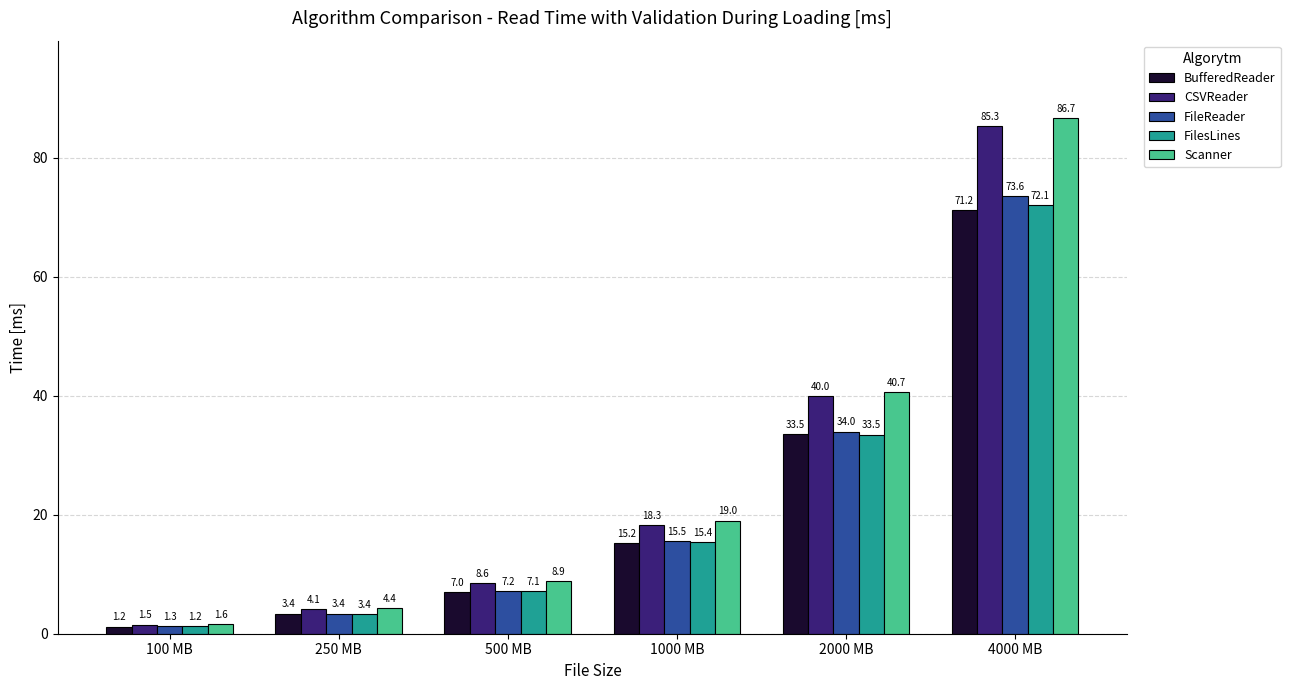

What is the sum of all FilesLines values?

132.7